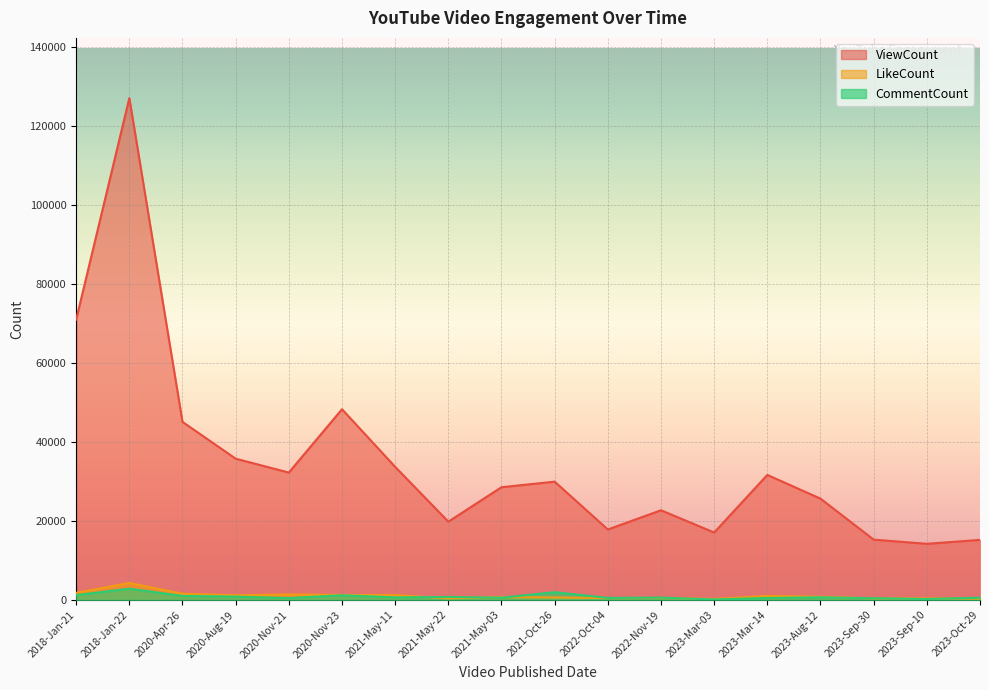

What is the lowest value of the CommentCount series?

112